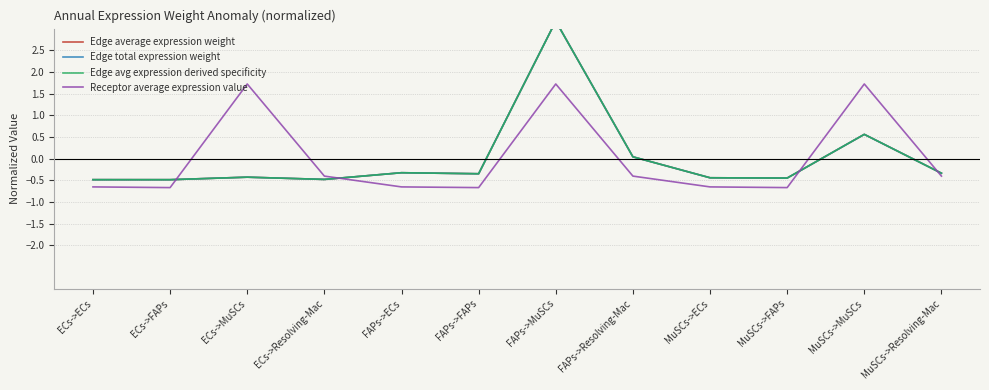

What is the total value across all series at ECs->Resolving-Mac?

-1.8